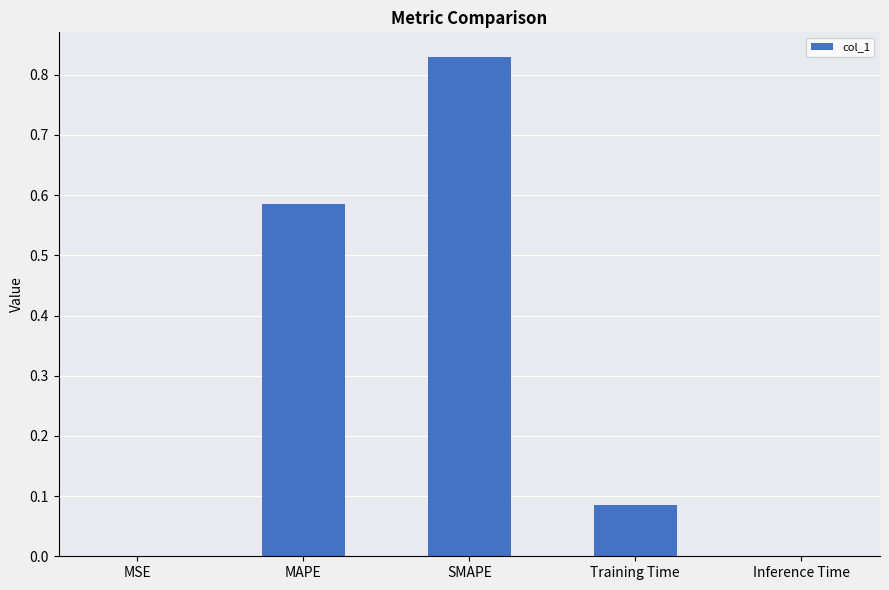

Are the bars grouped side by side (vs. stacked)?

No